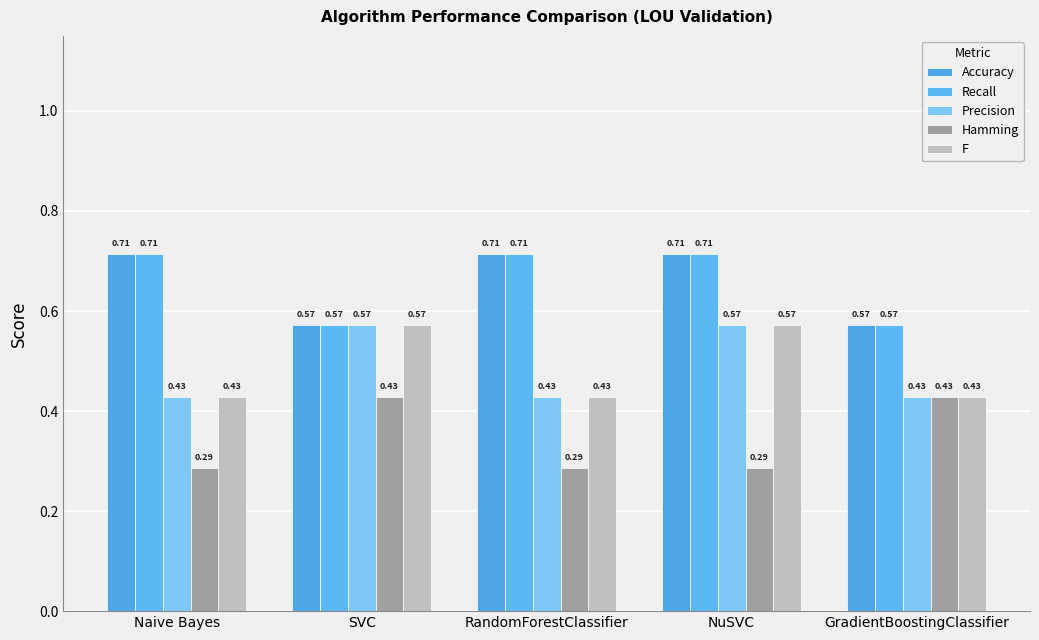

The Accuracy series shows 0.4 at GradientBoostingClassifier. True or false?

False